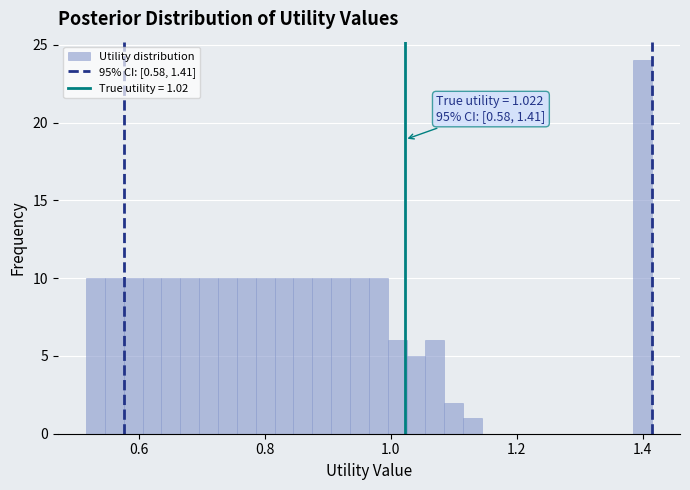

Around what value on the x-axis is the tallest bar? Give the approximate position of its centre, as read against the axis.

1.40